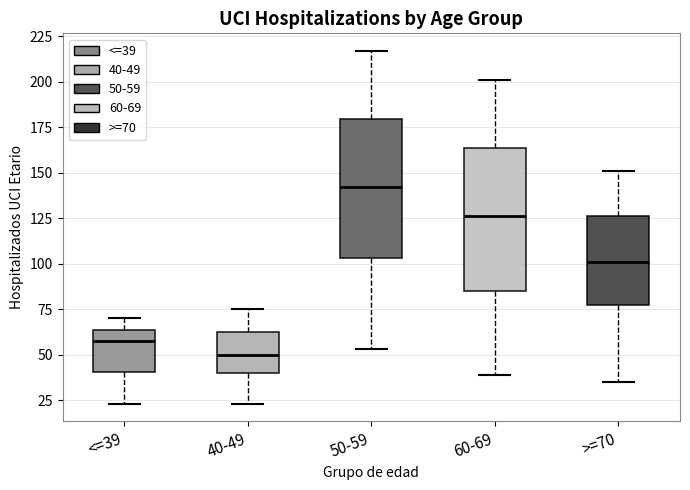

Which box's median line is the highest?

50-59